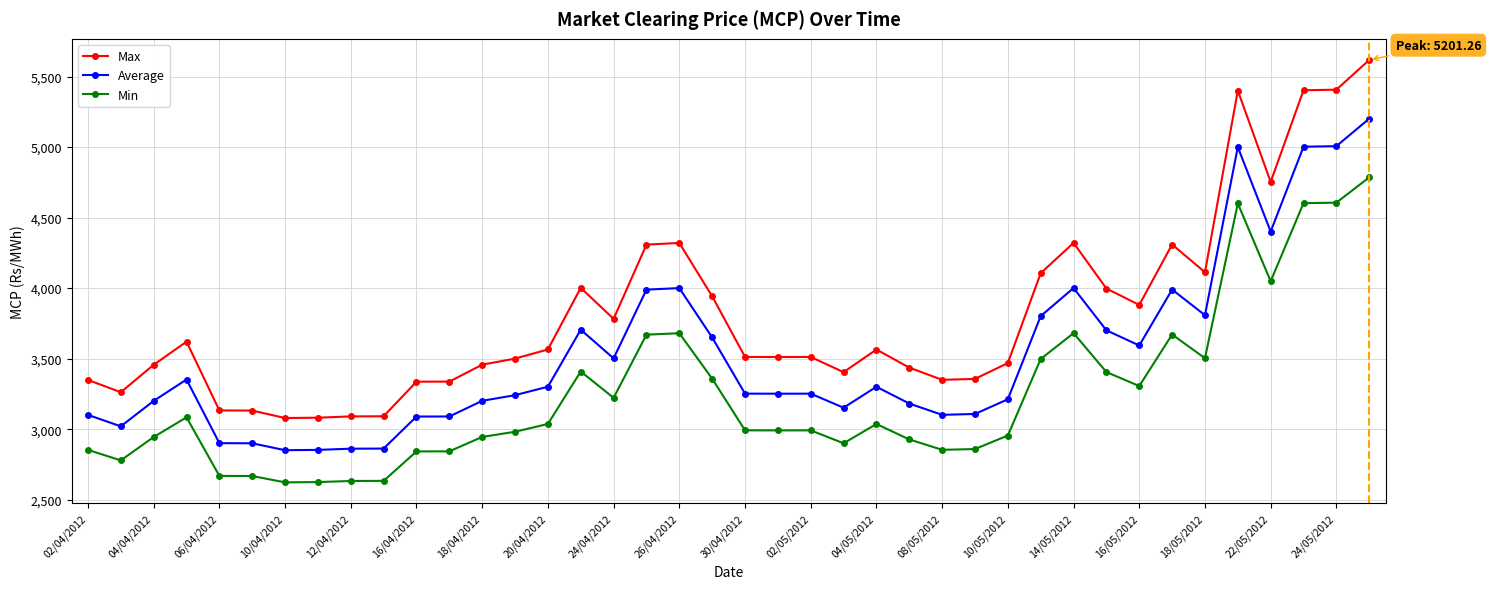

True or false: Average and Max intersect in this chart.

False